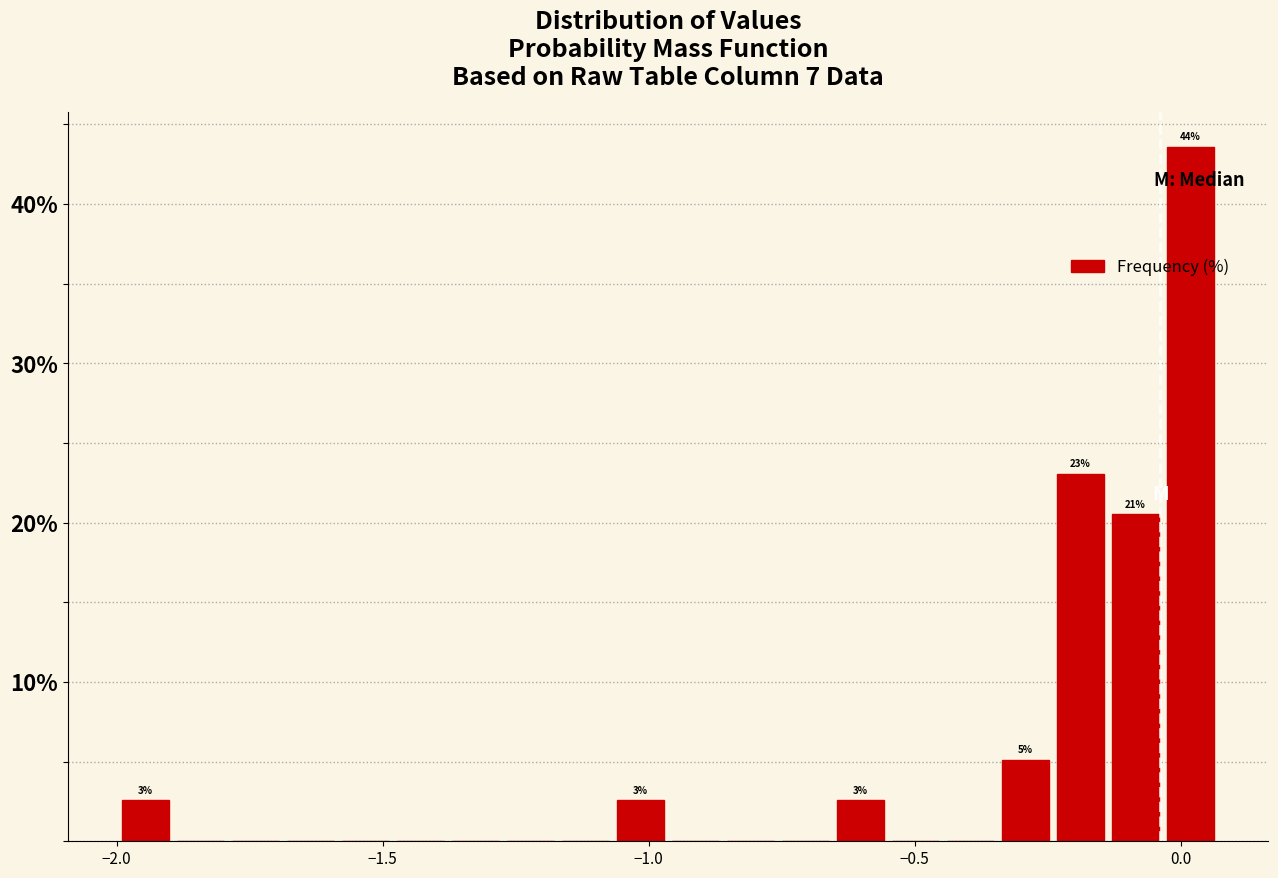

Around what value on the x-axis is the tallest bar? Give the approximate position of its centre, as read against the axis.

0.00